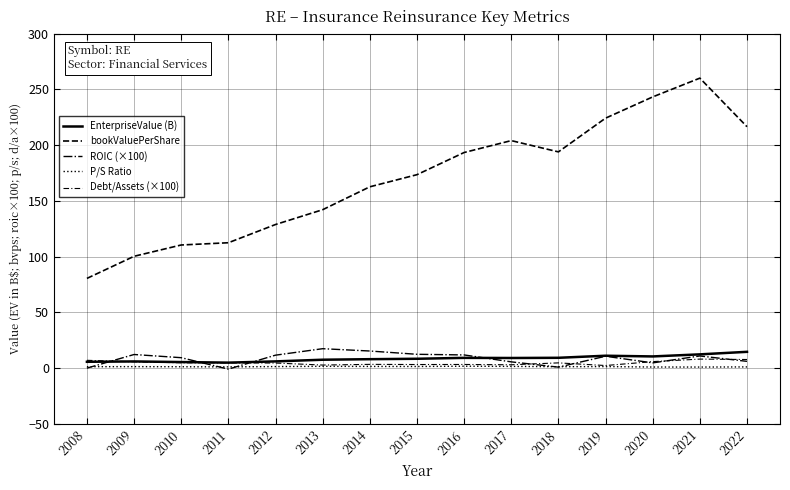

How many lines are shown in the chart?

5